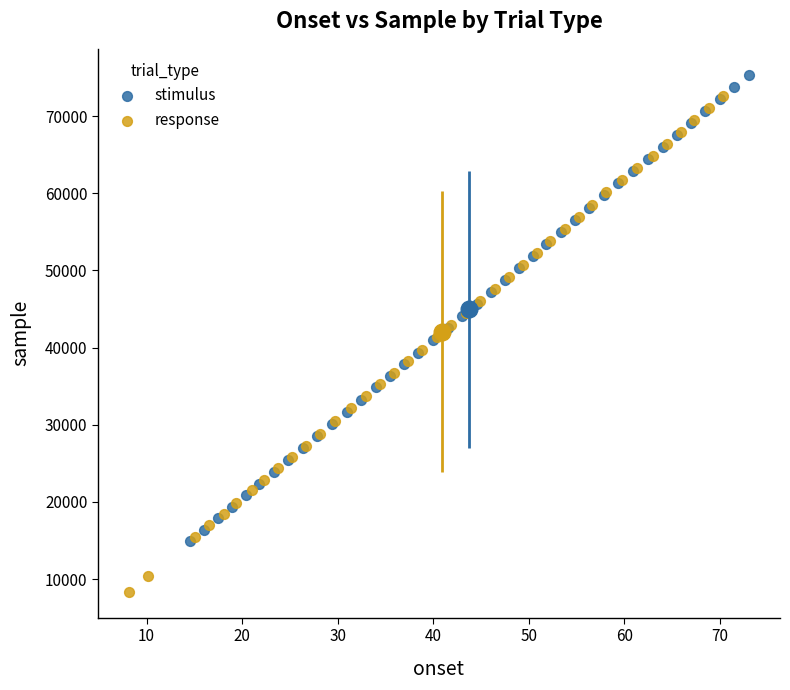

Which series reaches the minimum Y coordinate?

response